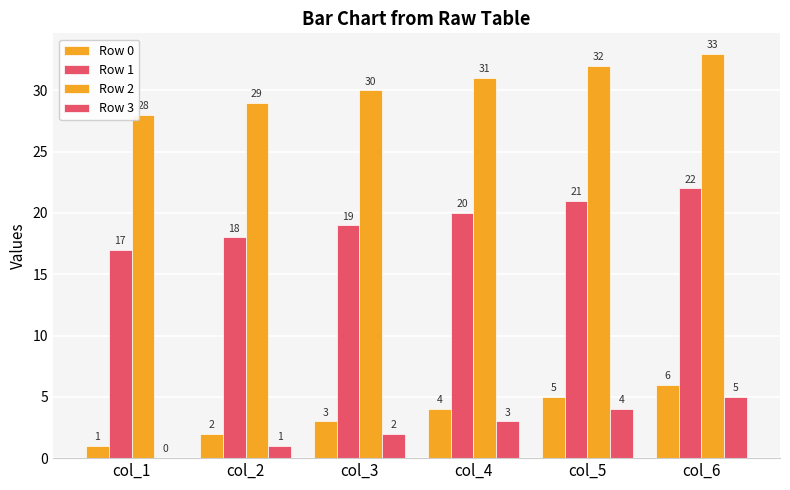

What is the value of the Row 3 bar at the 2nd from the left?

1